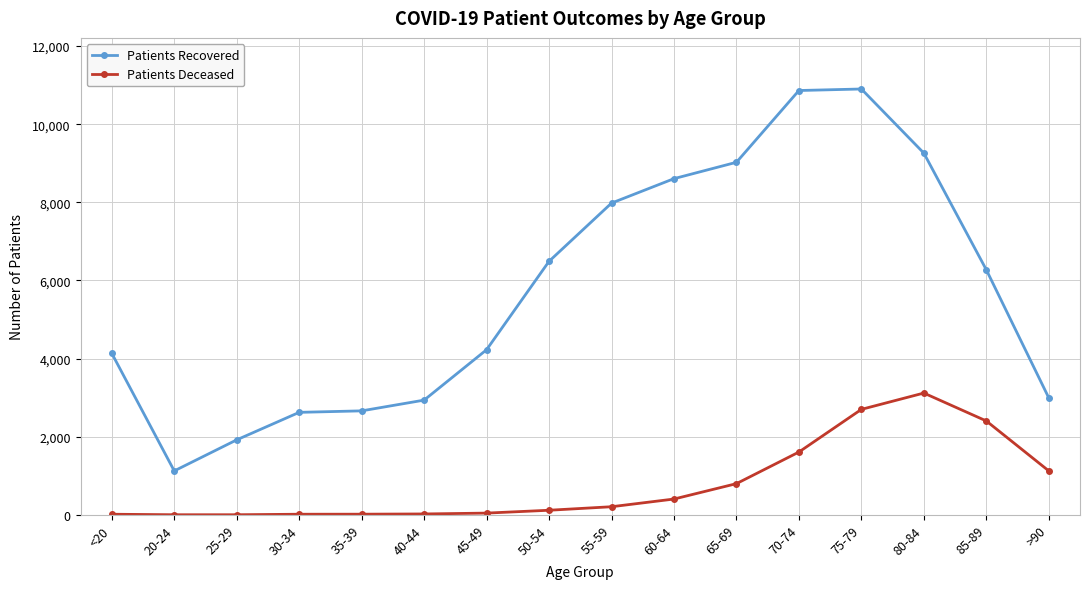

What is the greatest value displayed?

10901